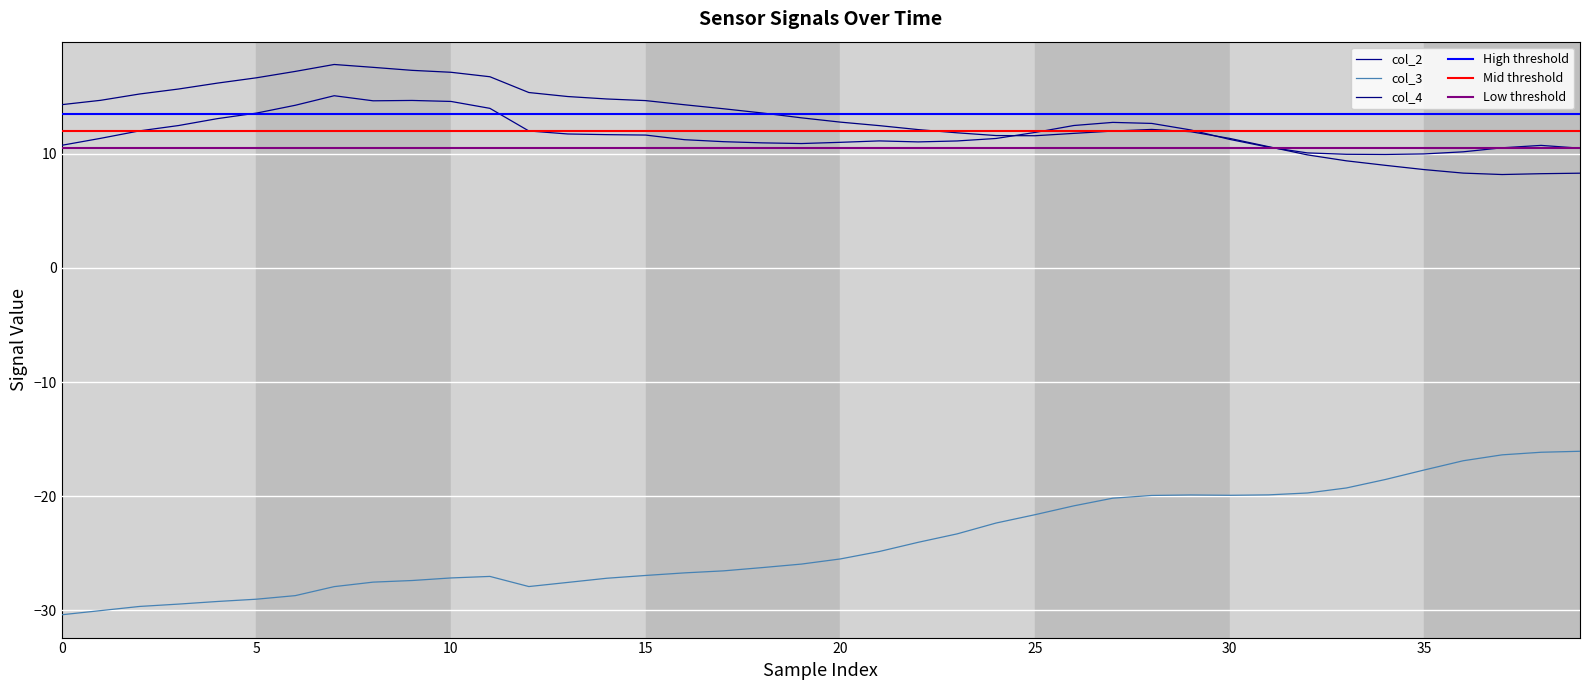

Reading left to right, what are all the values shown in this chart?

col_2: 10.8	11.4	12.0	12.5	13.1	13.6	14.3	15.1	14.7	14.7	14.6	14.0	12.0	11.7	11.7	11.7	11.2	11.1	11.0	10.9	11.0	11.1	11.1	11.1	11.4	11.9	12.5	12.8	12.7	12.1	11.3	10.6	10.1	10.0	9.9	10.0	10.2	10.5	10.7	10.5
col_3: -30.4	-30.0	-29.7	-29.5	-29.2	-29.0	-28.7	-27.9	-27.5	-27.4	-27.2	-27.0	-27.9	-27.6	-27.2	-27.0	-26.7	-26.6	-26.3	-26.0	-25.5	-24.9	-24.1	-23.3	-22.4	-21.6	-20.9	-20.2	-19.9	-19.9	-19.9	-19.9	-19.7	-19.3	-18.5	-17.7	-16.9	-16.4	-16.2	-16.1
col_4: 14.3	14.7	15.3	15.7	16.2	16.7	17.2	17.8	17.6	17.3	17.2	16.8	15.4	15.0	14.8	14.7	14.3	14.0	13.6	13.2	12.8	12.5	12.1	11.8	11.6	11.6	11.8	12.0	12.1	11.9	11.4	10.6	9.9	9.4	9.0	8.6	8.3	8.2	8.3	8.3